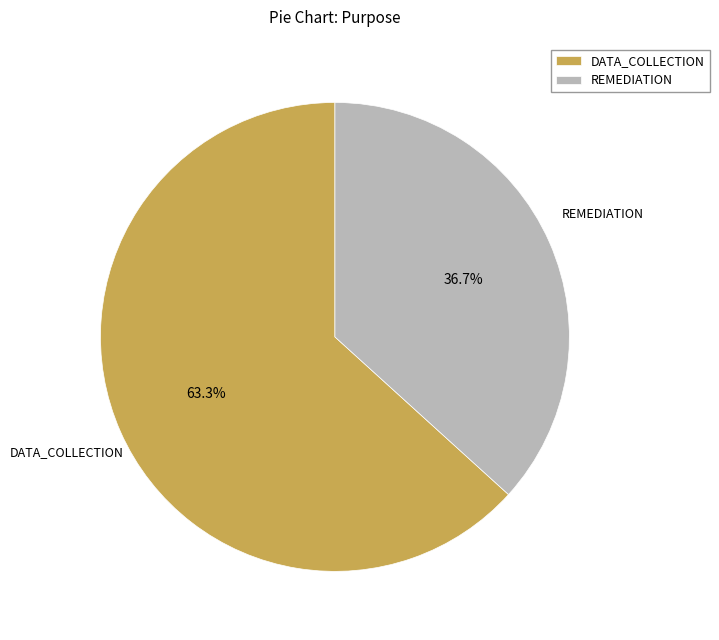

Is it true that DATA_COLLECTION is 49% of the pie?

False